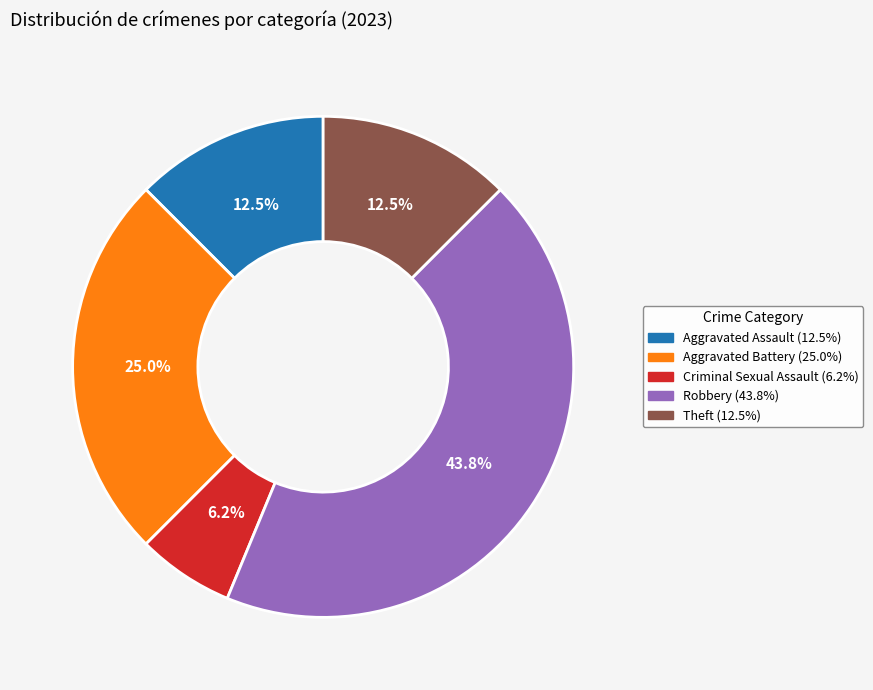

Is there a majority slice in this chart?

No